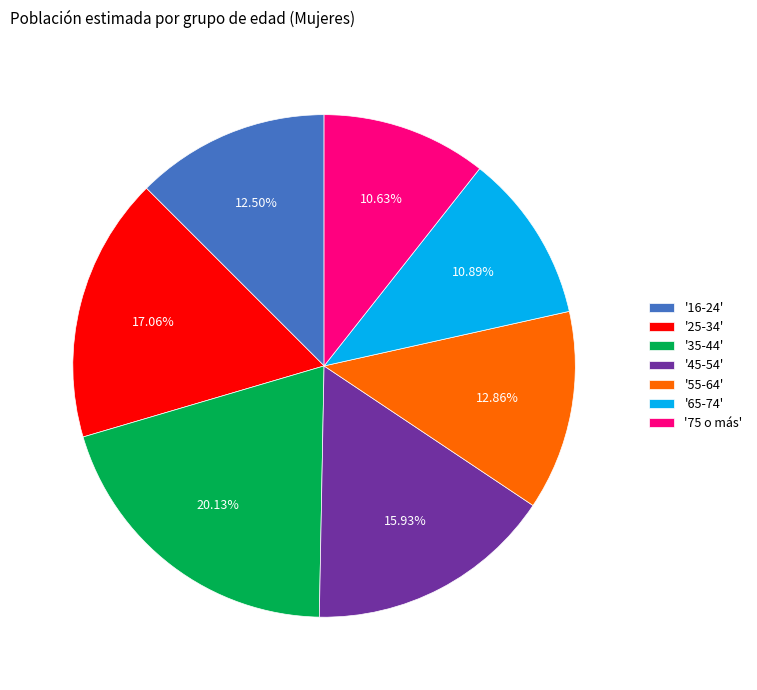

How many slices are in this pie chart?

7